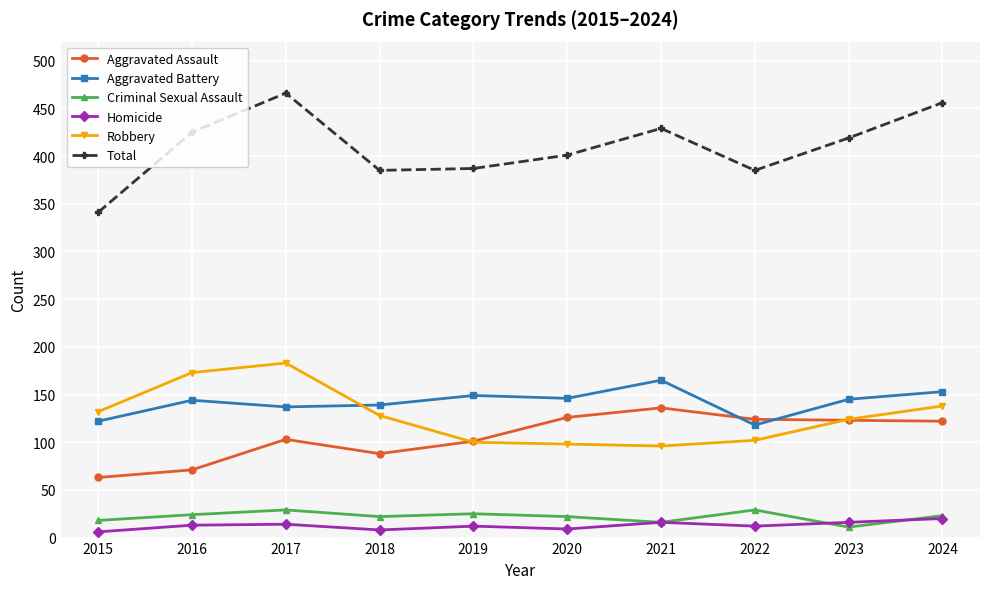

What is the spread (max minus min) of values at 2016?

412